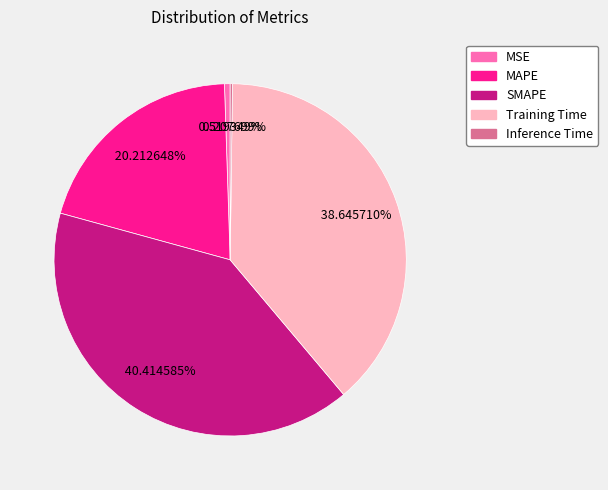

To the nearest percent, what is the difference between the largest and smallest slice percentages?

40%